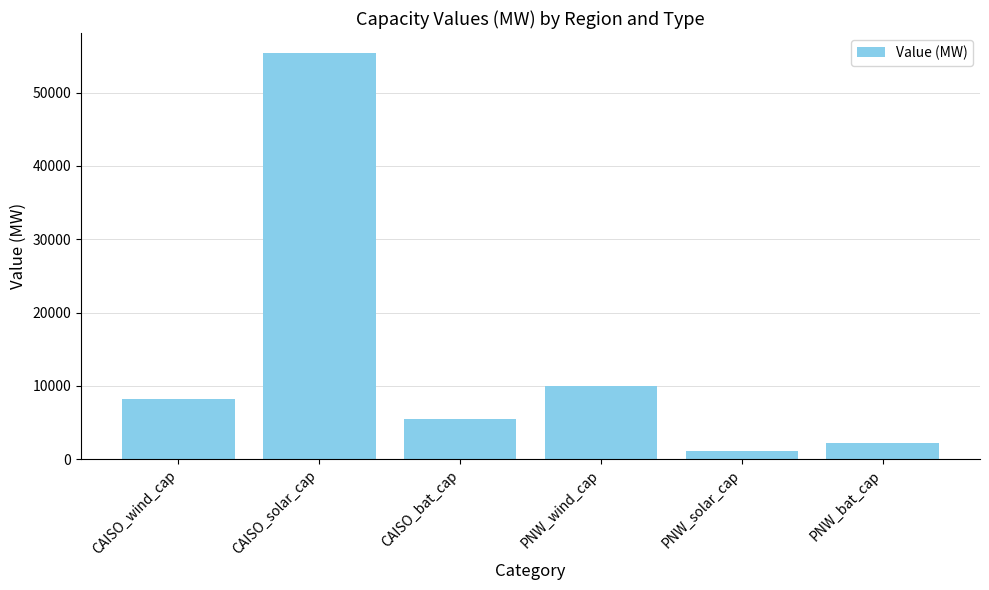

The value at PNW_bat_cap is 2168.5. True or false?

True